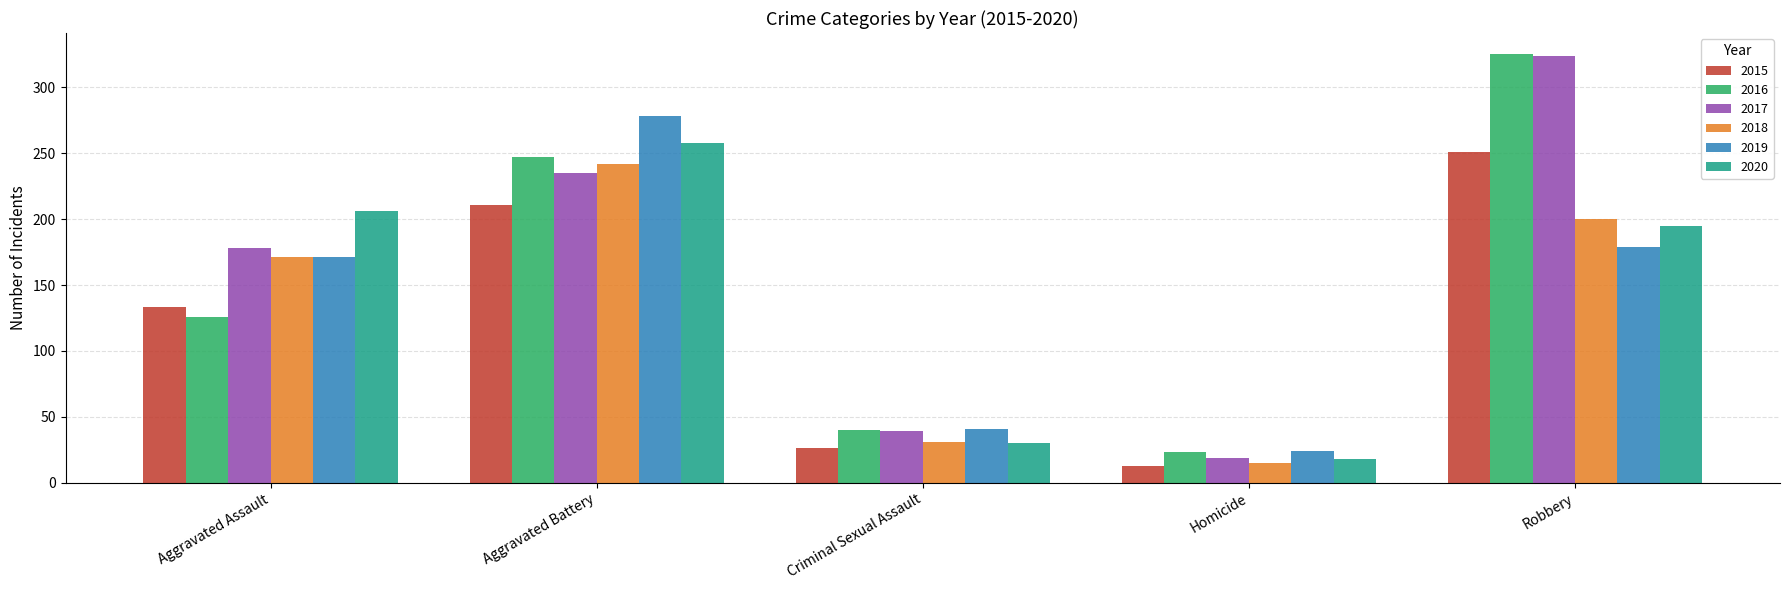

Is it true that 2017 equals 196 at Robbery?

False